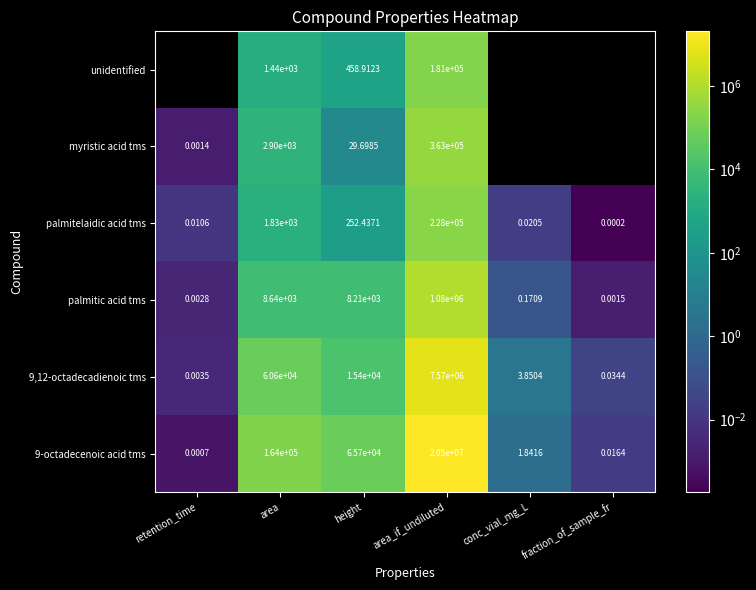

Count the number of data series in this chart.

6